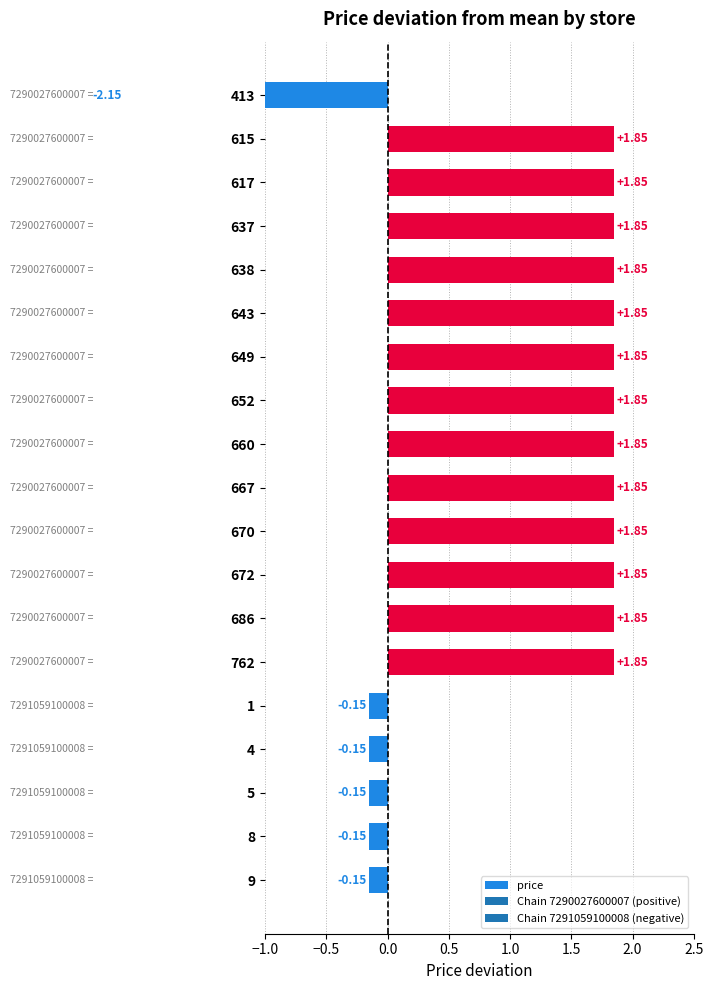

How many values are below zero?

6